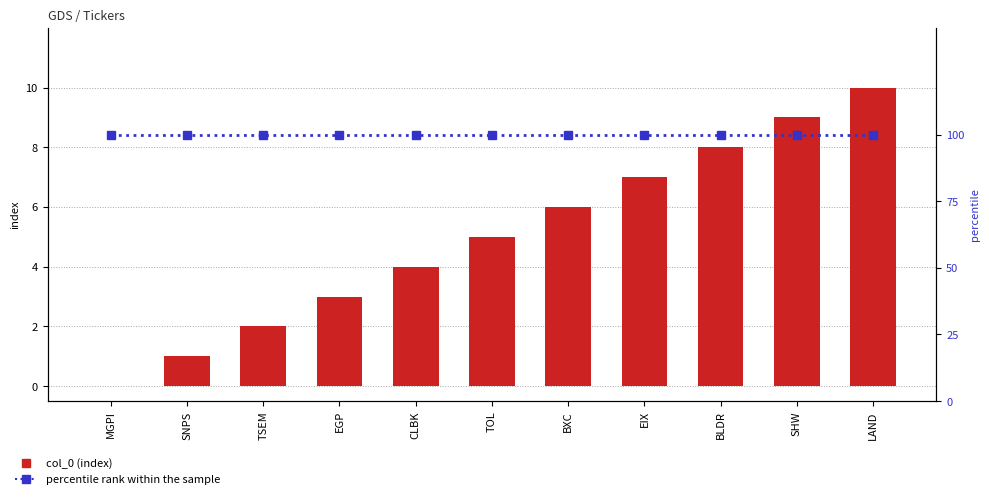

How many data points in col_0 are above 5?

5